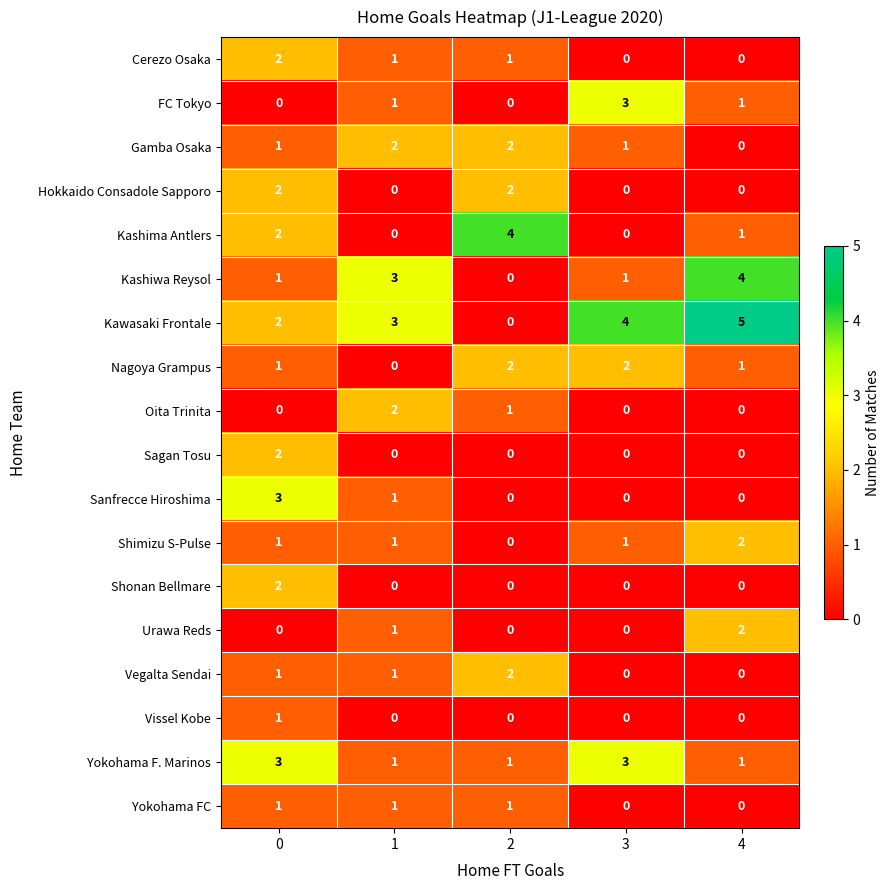

What is the difference between the Kashiwa Reysol values at 0 and 4?

3